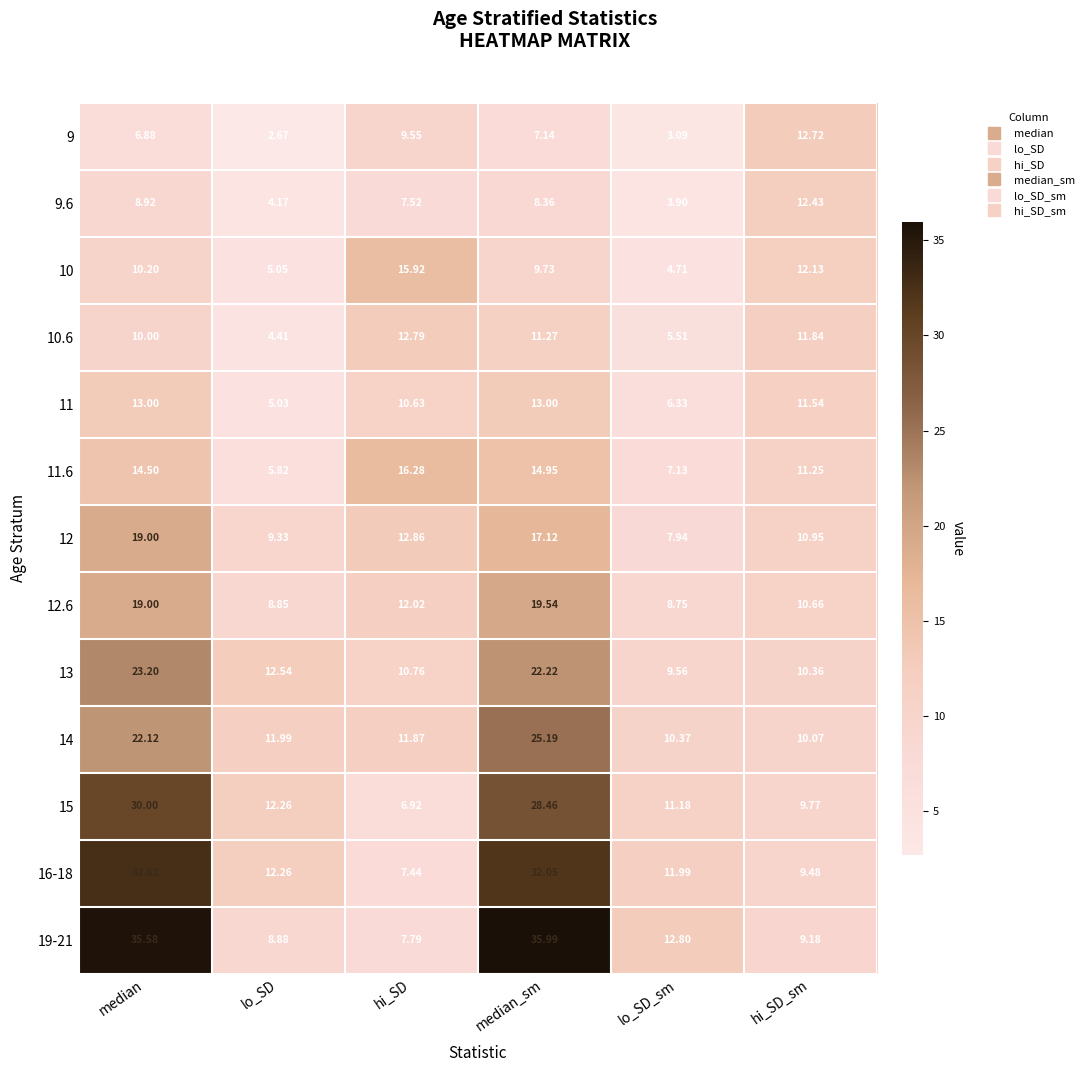

At which label does 11.6 first exceed 14?

median